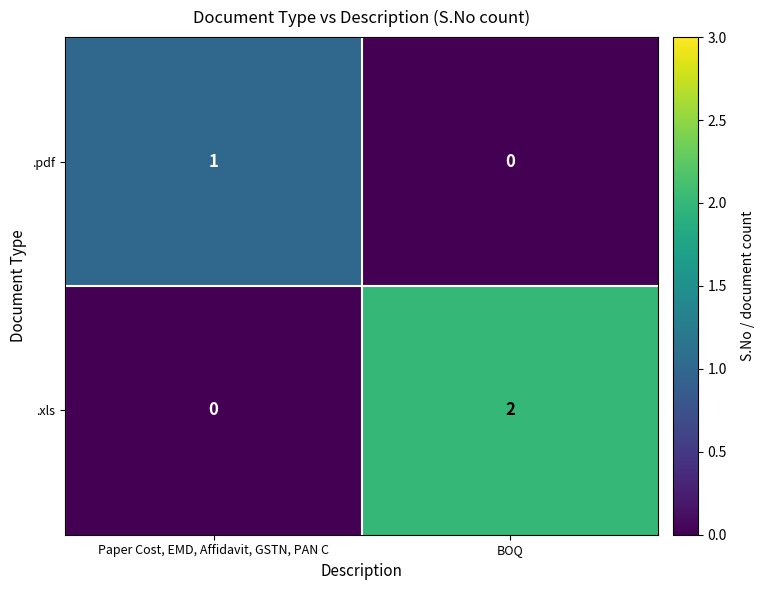

At which label does .pdf reach its peak?

Paper Cost, EMD, Affidavit, GSTN, PAN C